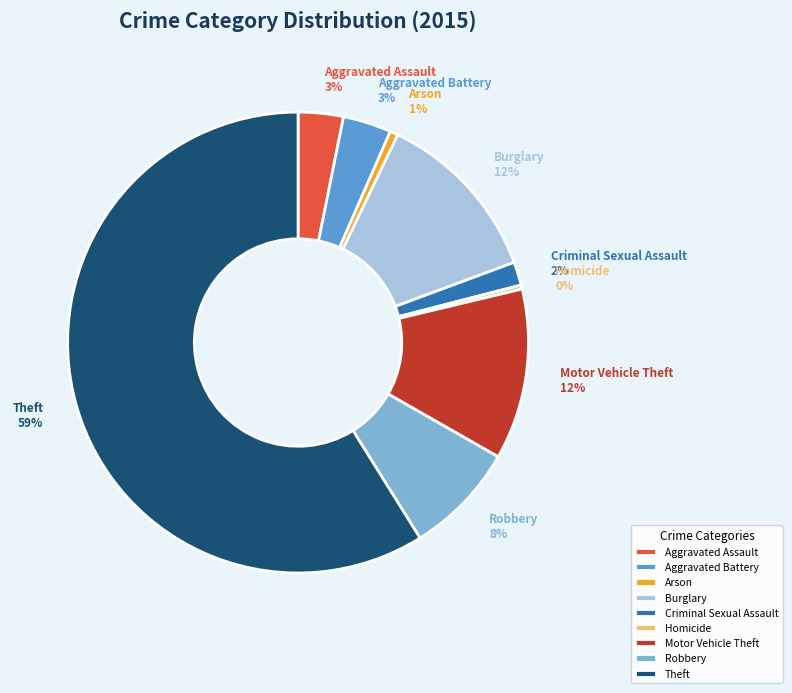

The Motor Vehicle Theft slice represents 5% of the pie. True or false?

False